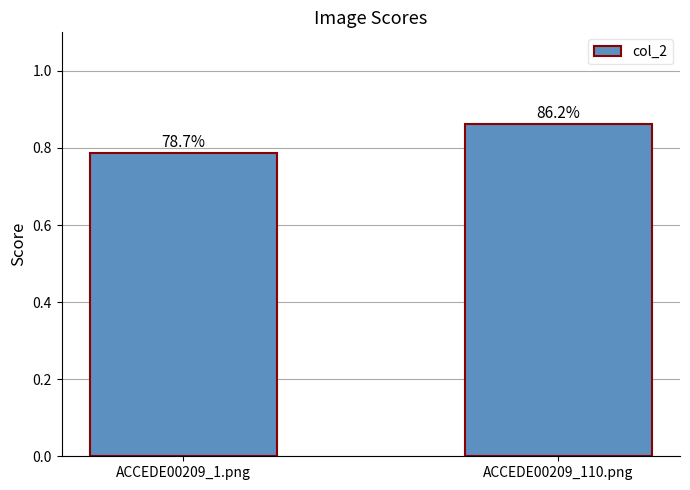

Does the chart contain any negative values?

No